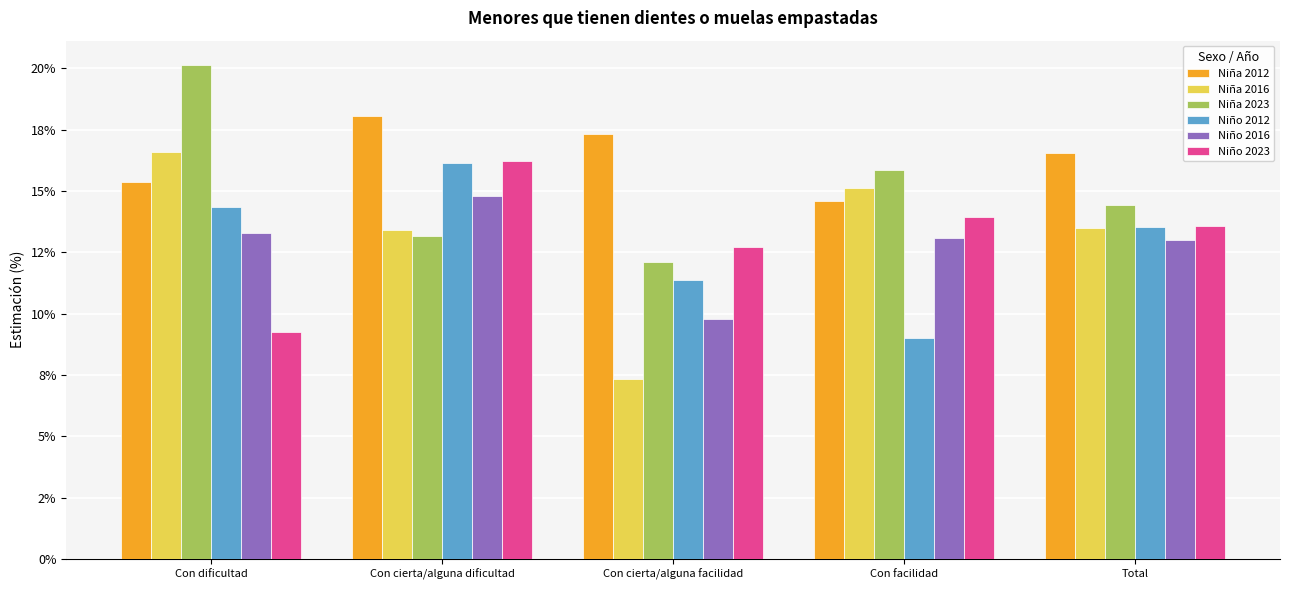

At how many categories does at least one series exceed 17?

3